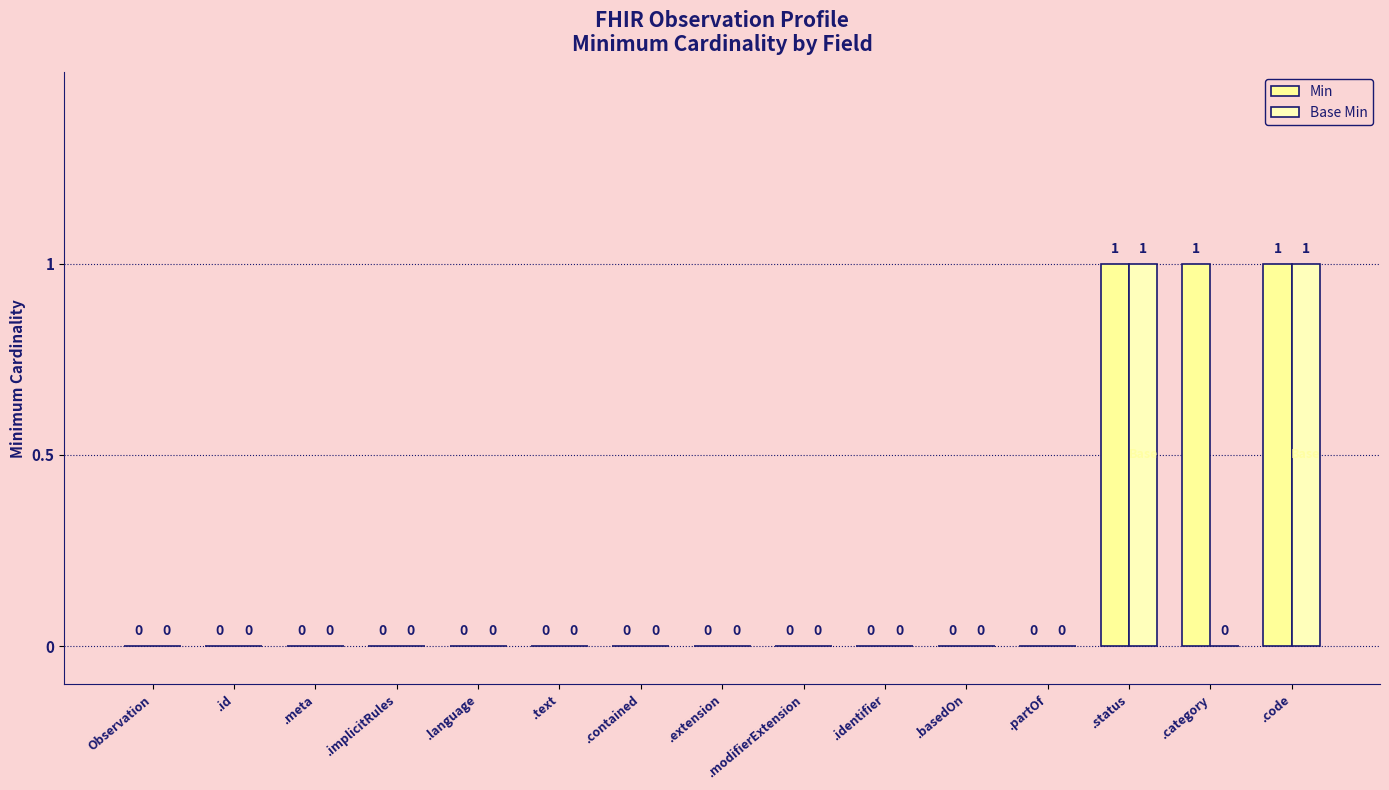

At which label is Min closest to 0?

Observation